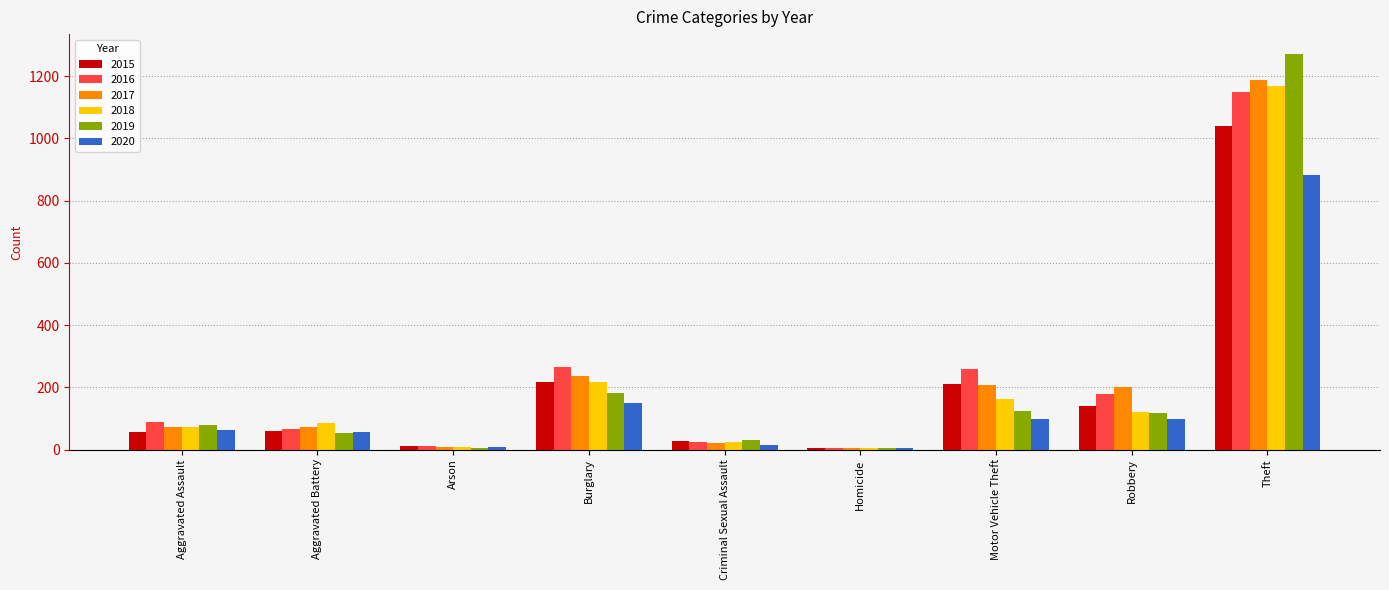

Between Aggravated Battery and Burglary, which series saw the biggest shift?

2016